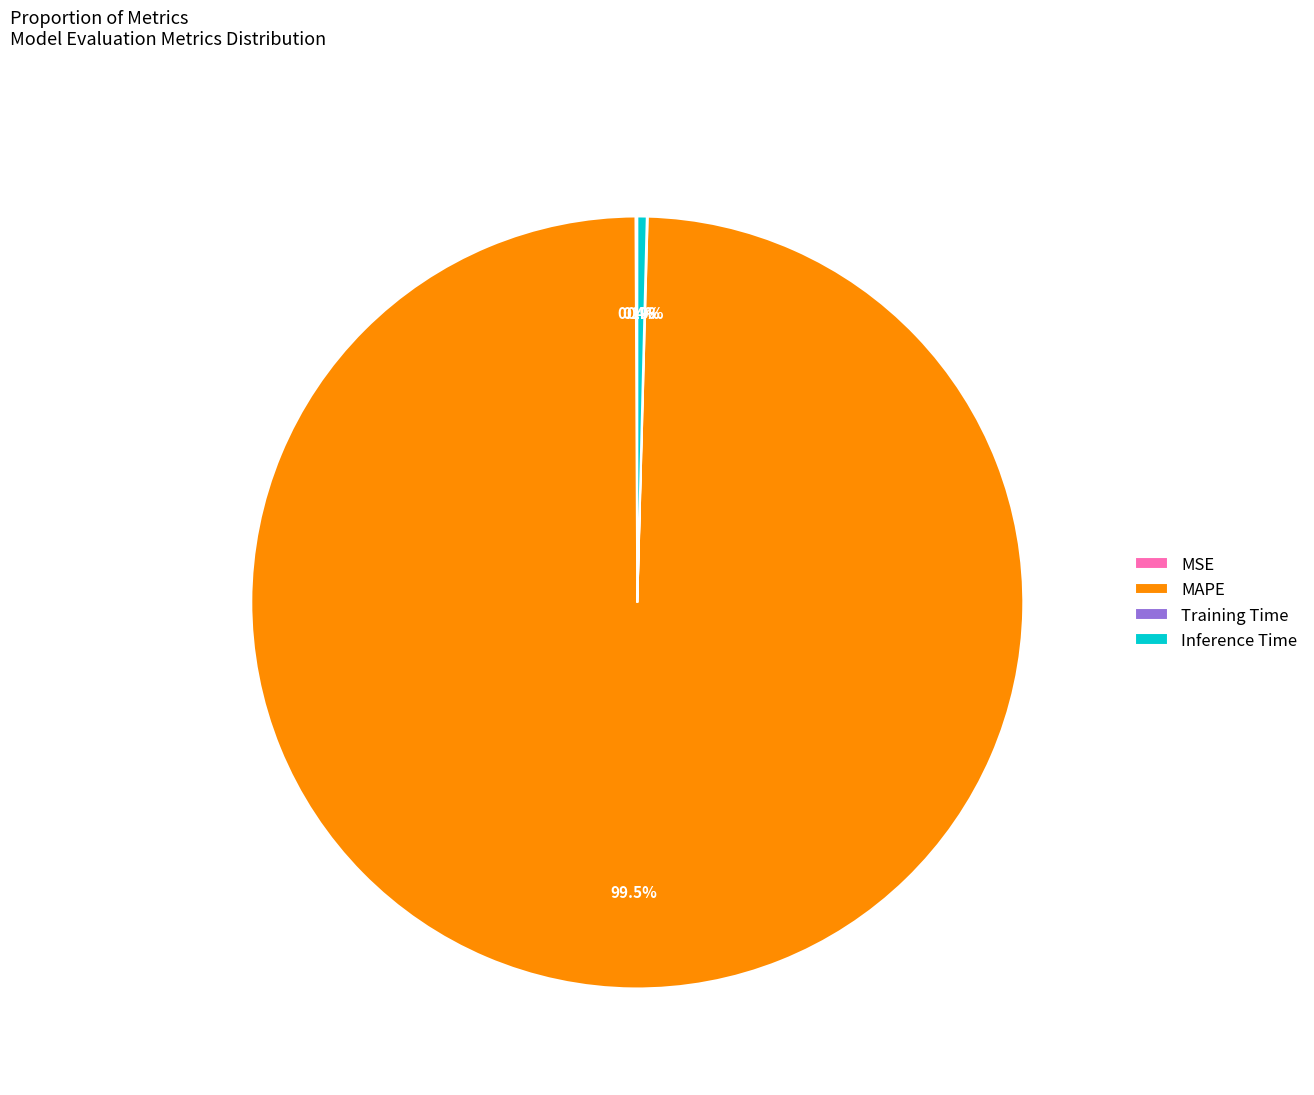

What percentage do MAPE and Inference Time together represent?

99.9%